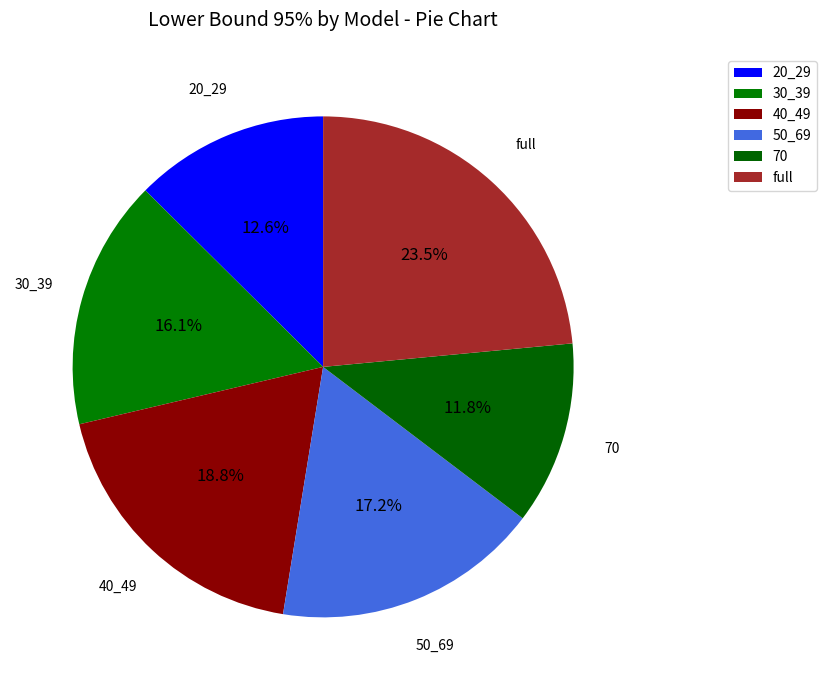

To the nearest percent, what percentage of the pie is 40_49?

19%